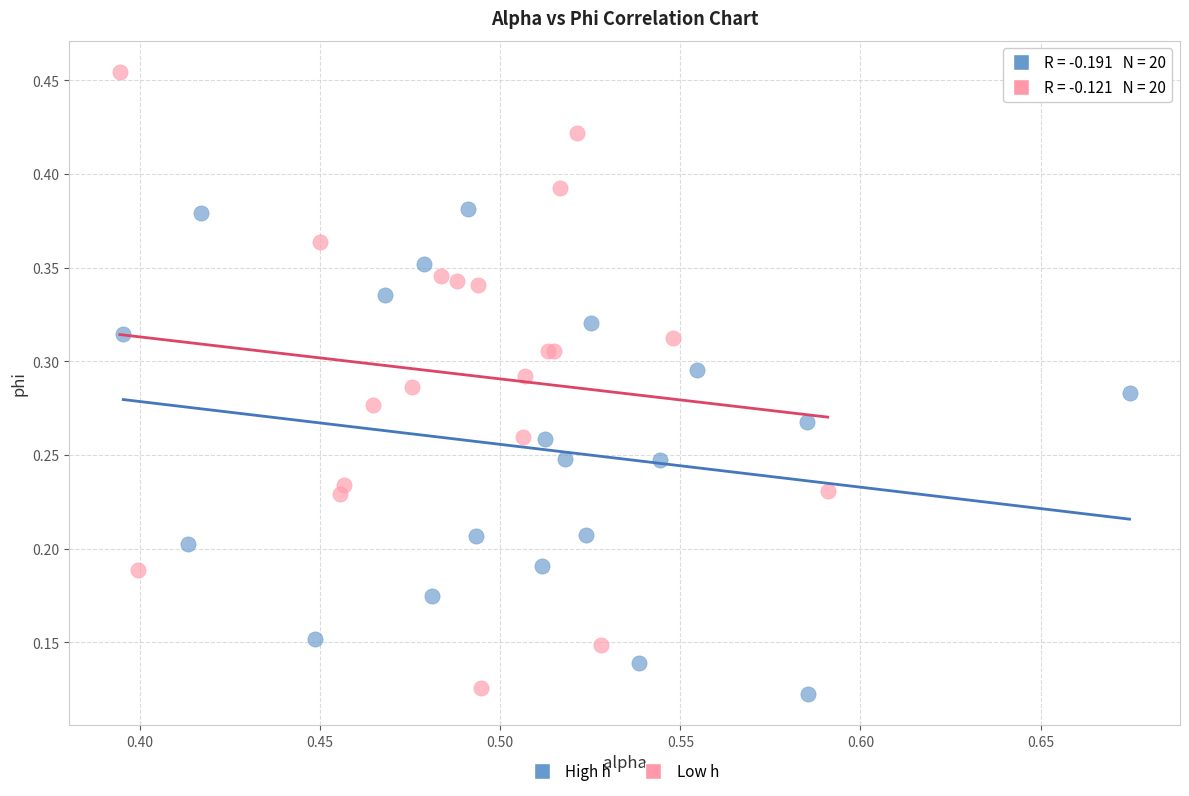

What are all the series names shown in the legend?

High h, Low h